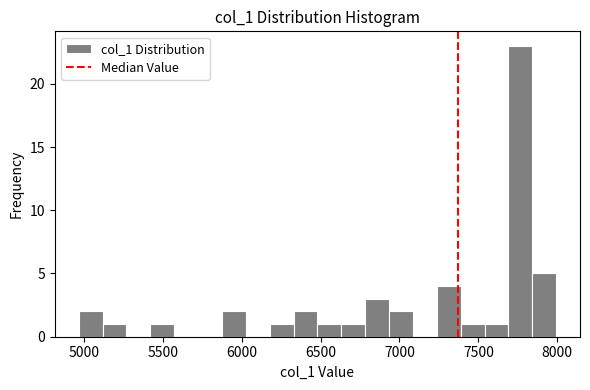

Around what value on the x-axis is the tallest bar? Give the approximate position of its centre, as read against the axis.

7750